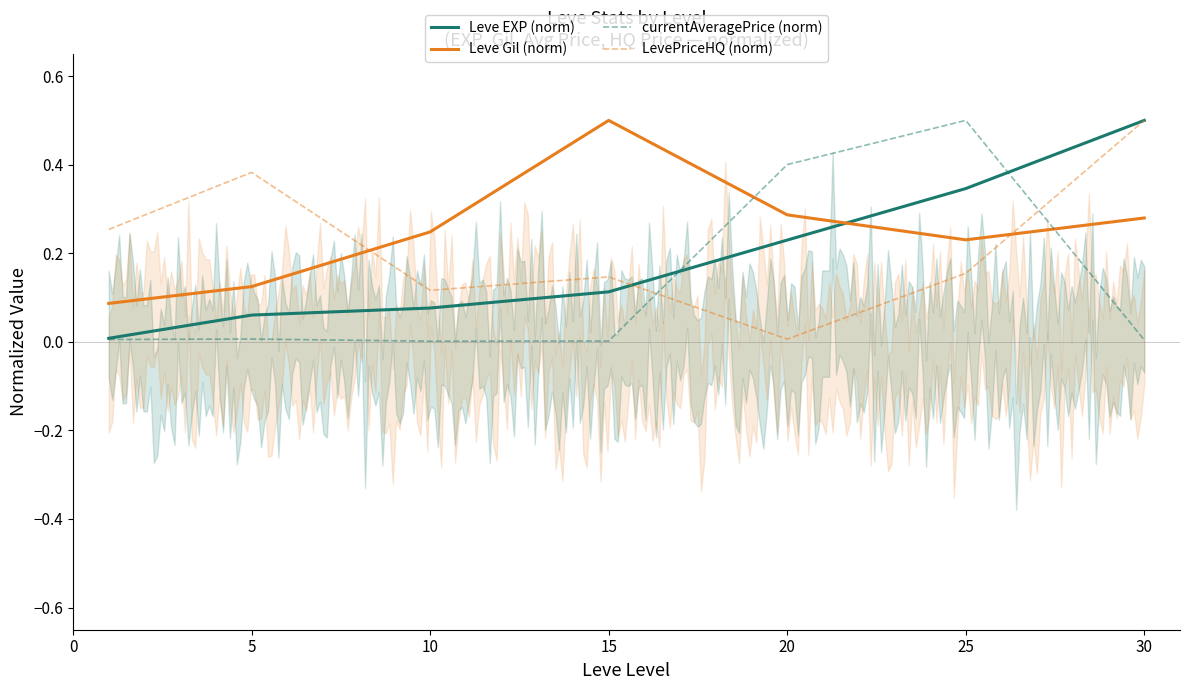

How many lines are shown in the chart?

4